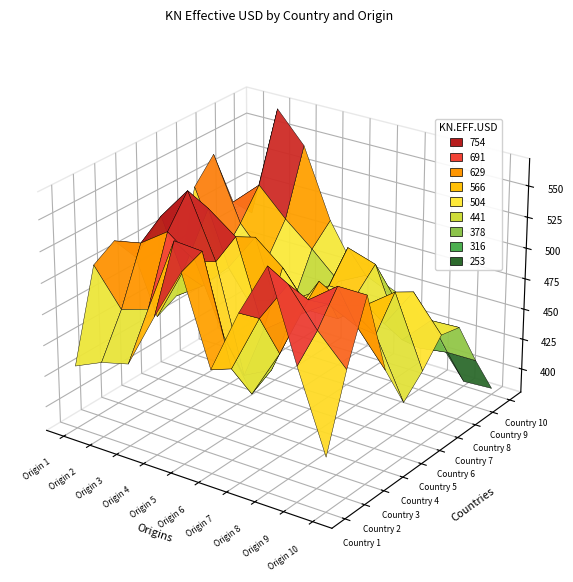

What is the approximate value of Country 6 at Origin 10, to the nearest 5?

380